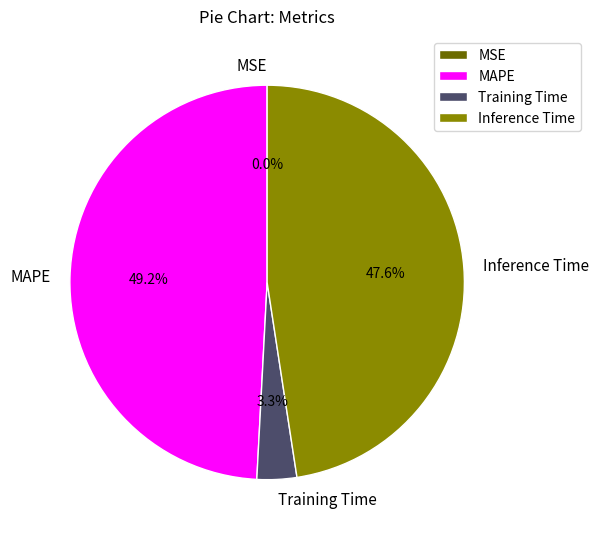

Does any single category account for the majority?

No